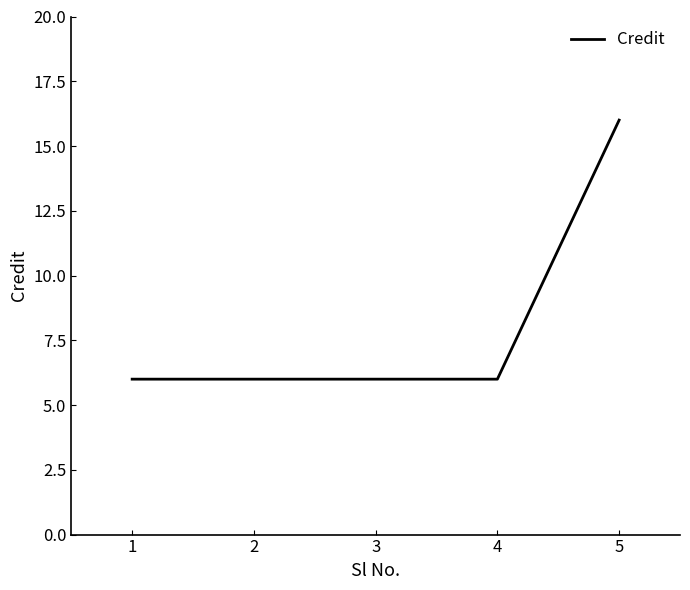

Does the chart display data point markers on the line(s)?

No